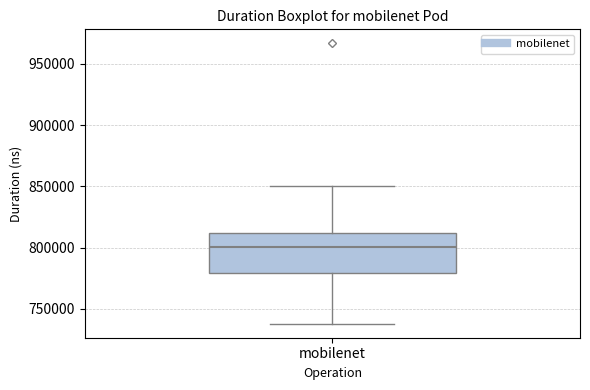

Where is the lower edge of the box for mobilenet on the y-axis? The values are not printed on the chart, so give them approximately, as read against the axis.

780000